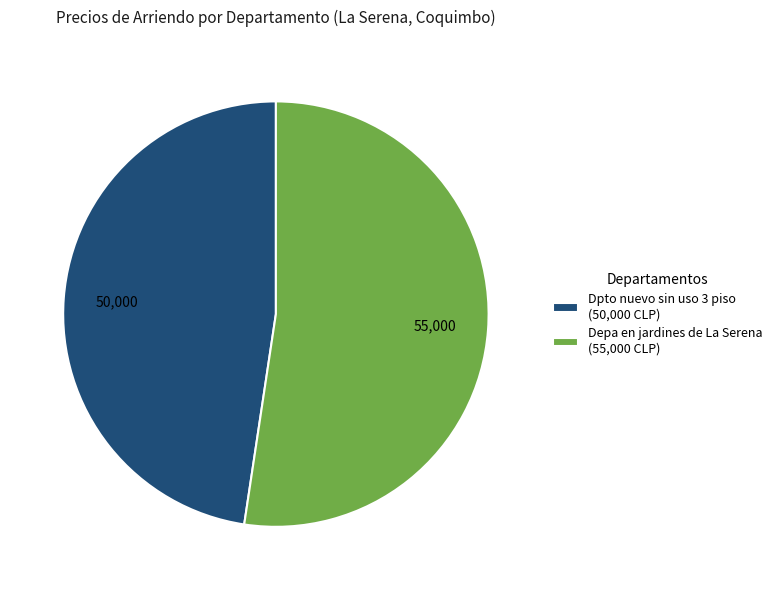

Does Dpto nuevo sin uso 3 piso represent more than half of the total?

No